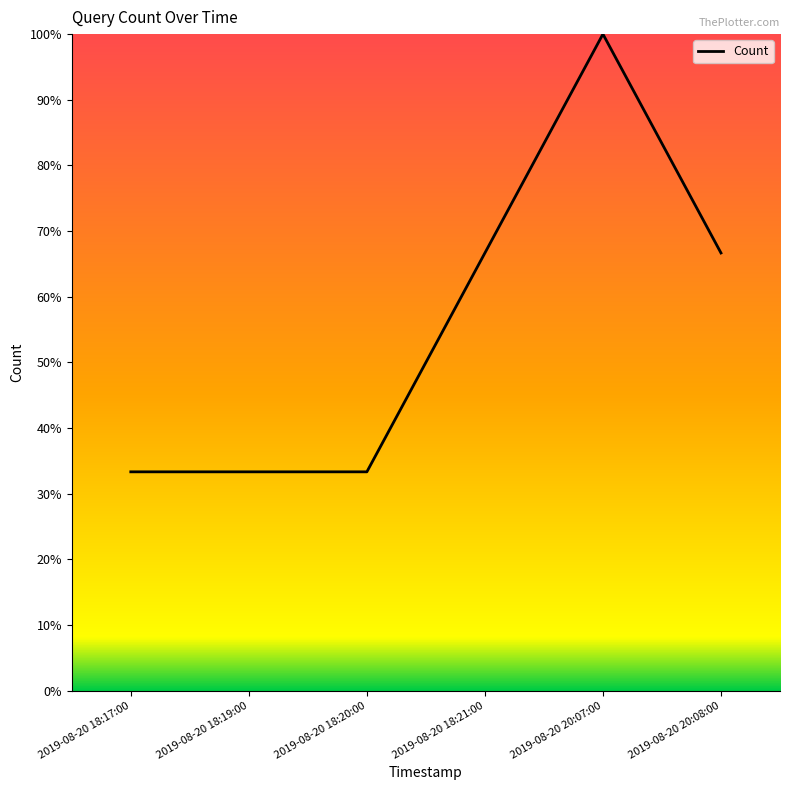

True or false: the data has more than 0 interior local peaks.

True